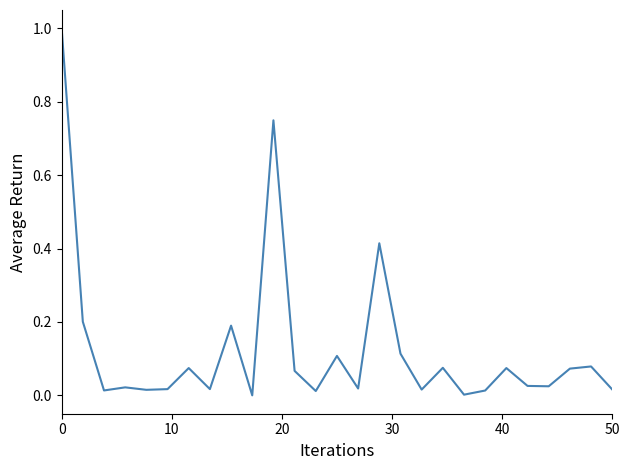

What is the greatest value displayed?

1.0